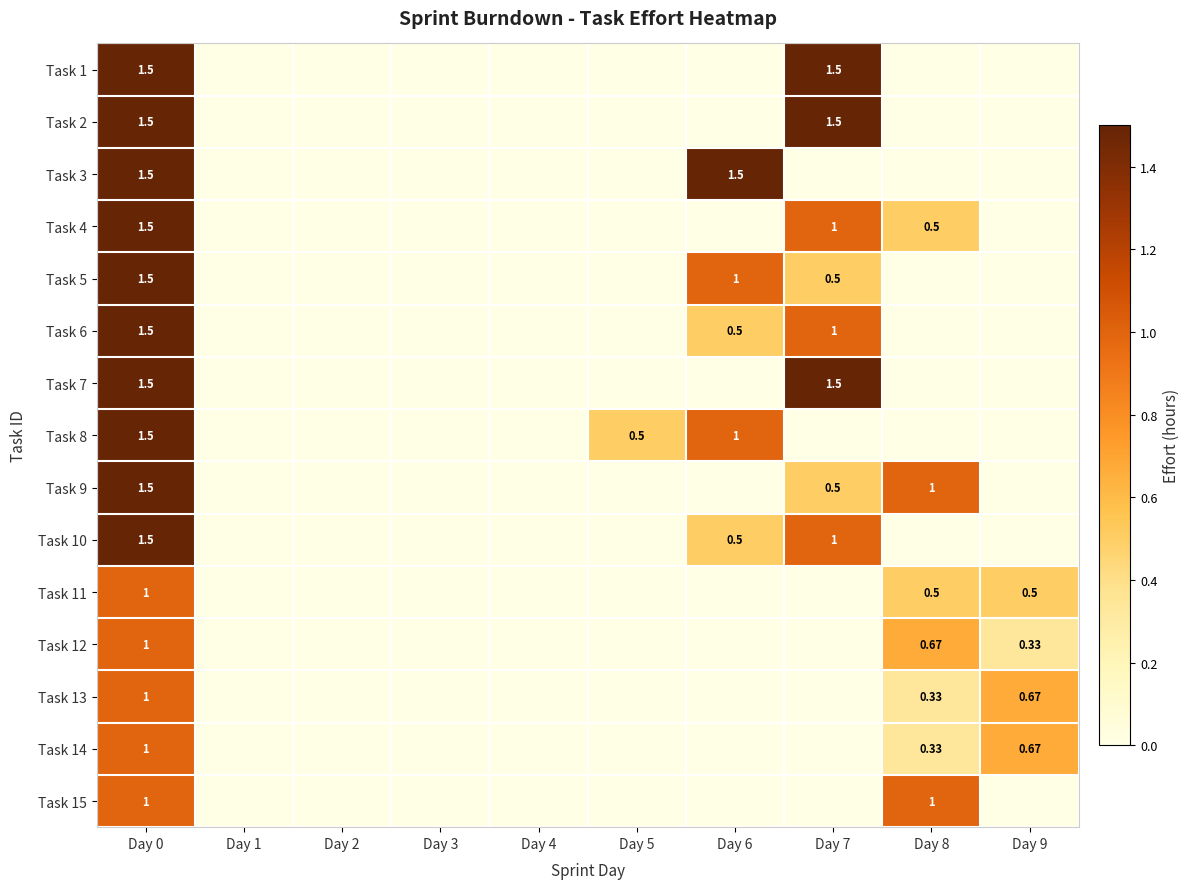

What is the sum of all Task 1 values?

3.0